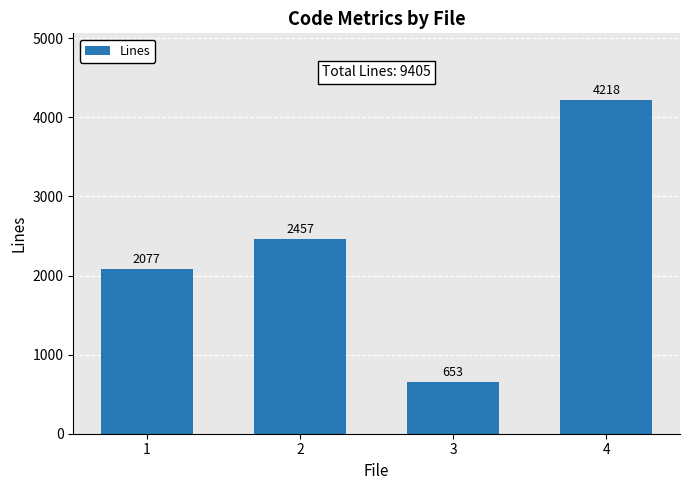

What is the sum of the values at 3 and 1?

2730